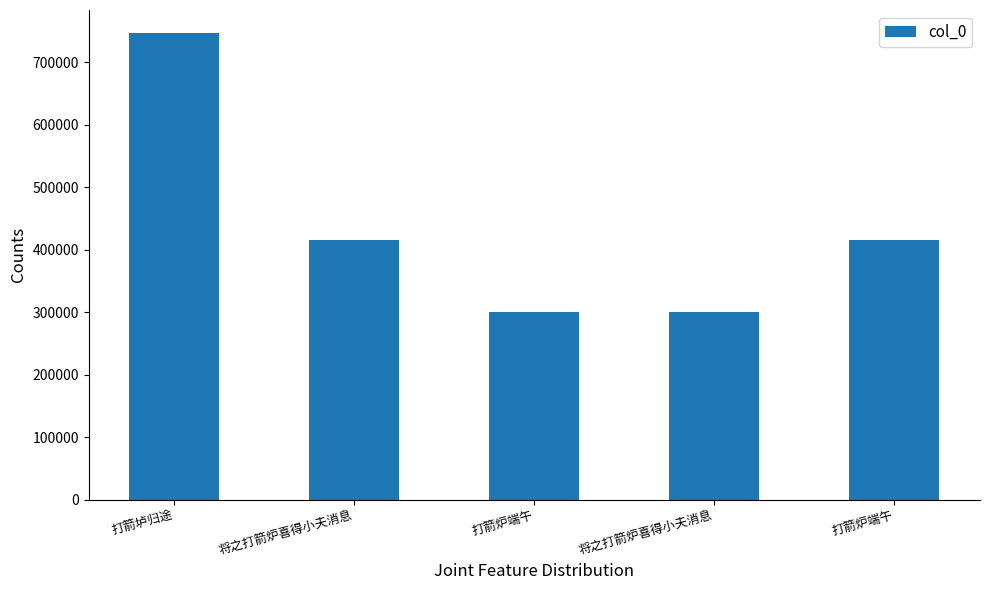

Rank the categories by value from highest to lowest.

打箭垆归途, 打箭炉端午, 将之打箭炉喜得小夫消息, 打箭炉端午, 将之打箭炉喜得小夫消息